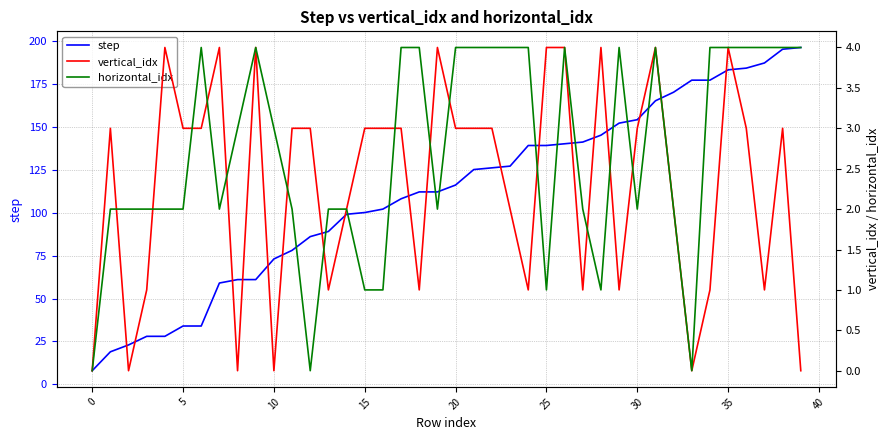

True or false: step has more than 0 points higher than both neighbors.

False